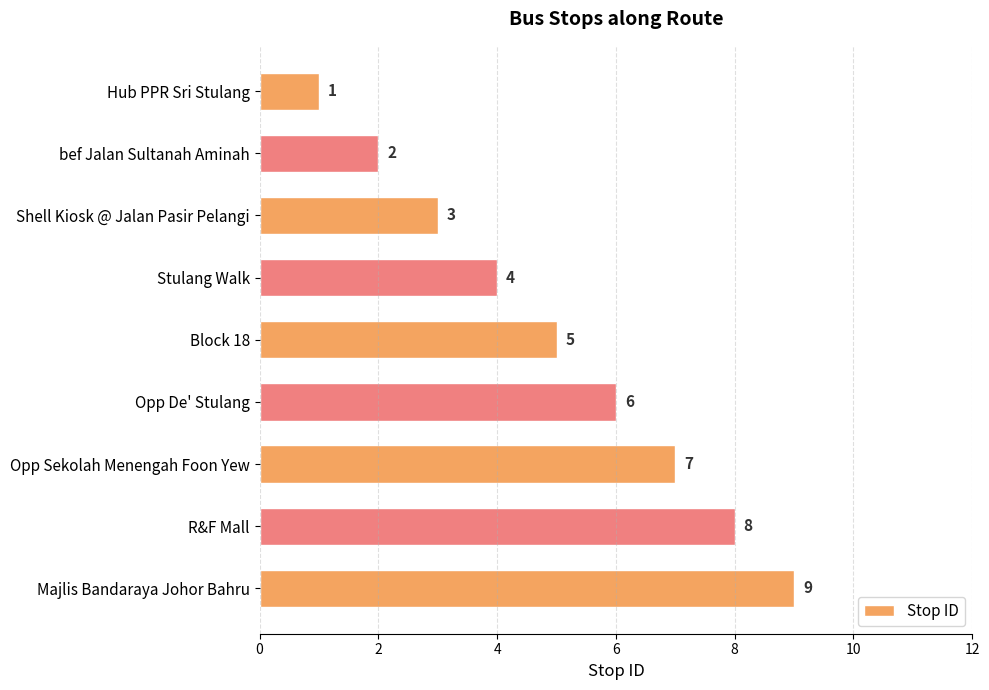

List the labels in order of value, smallest first.

Hub PPR Sri Stulang, bef Jalan Sultanah Aminah, Shell Kiosk @ Jalan Pasir Pelangi, Stulang Walk, Block 18, Opp De' Stulang, Opp Sekolah Menengah Foon Yew, R&F Mall, Majlis Bandaraya Johor Bahru